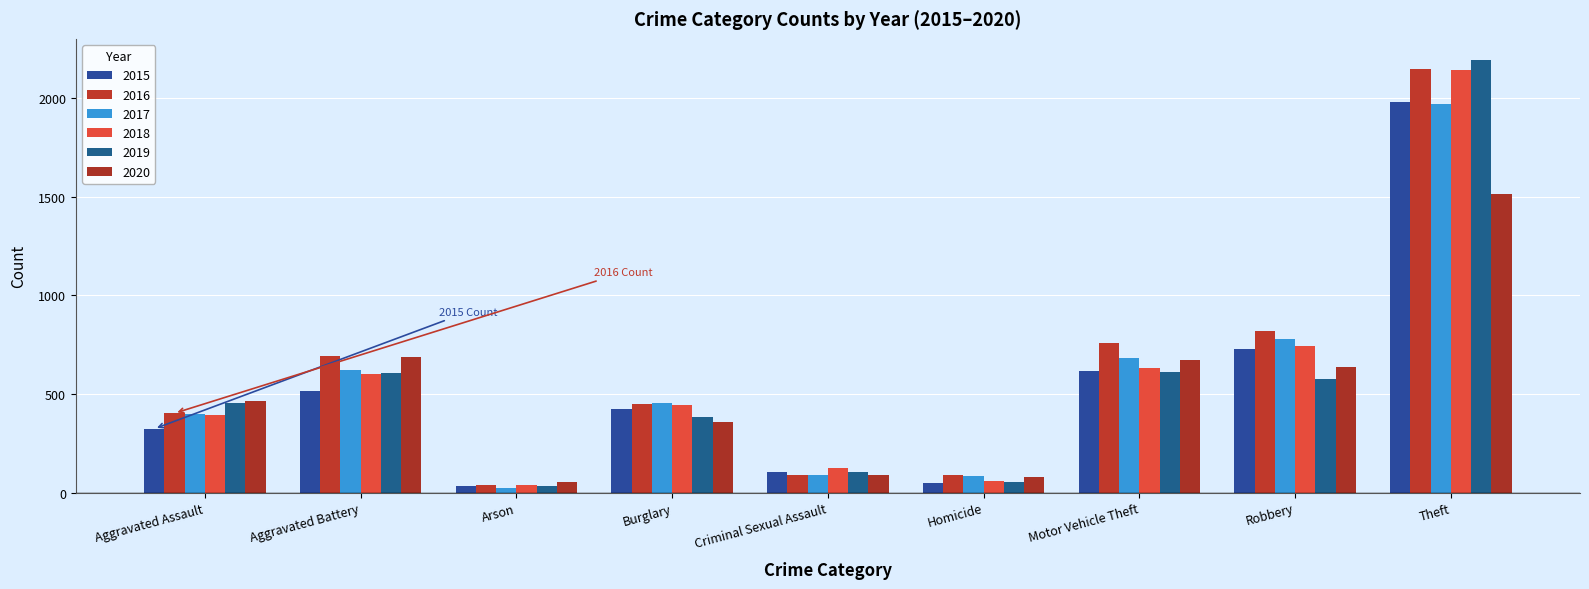

Are the bars horizontal?

No